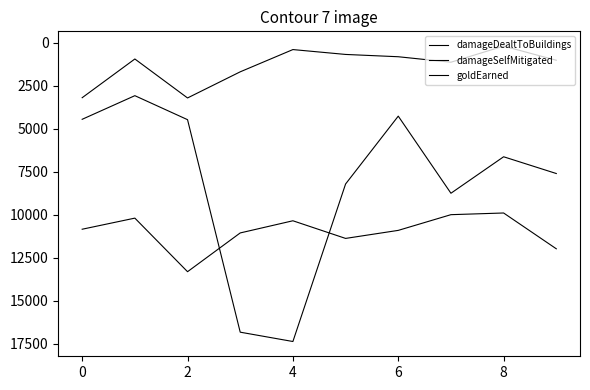

True or false: goldEarned and damageSelfMitigated cross at least once.

True